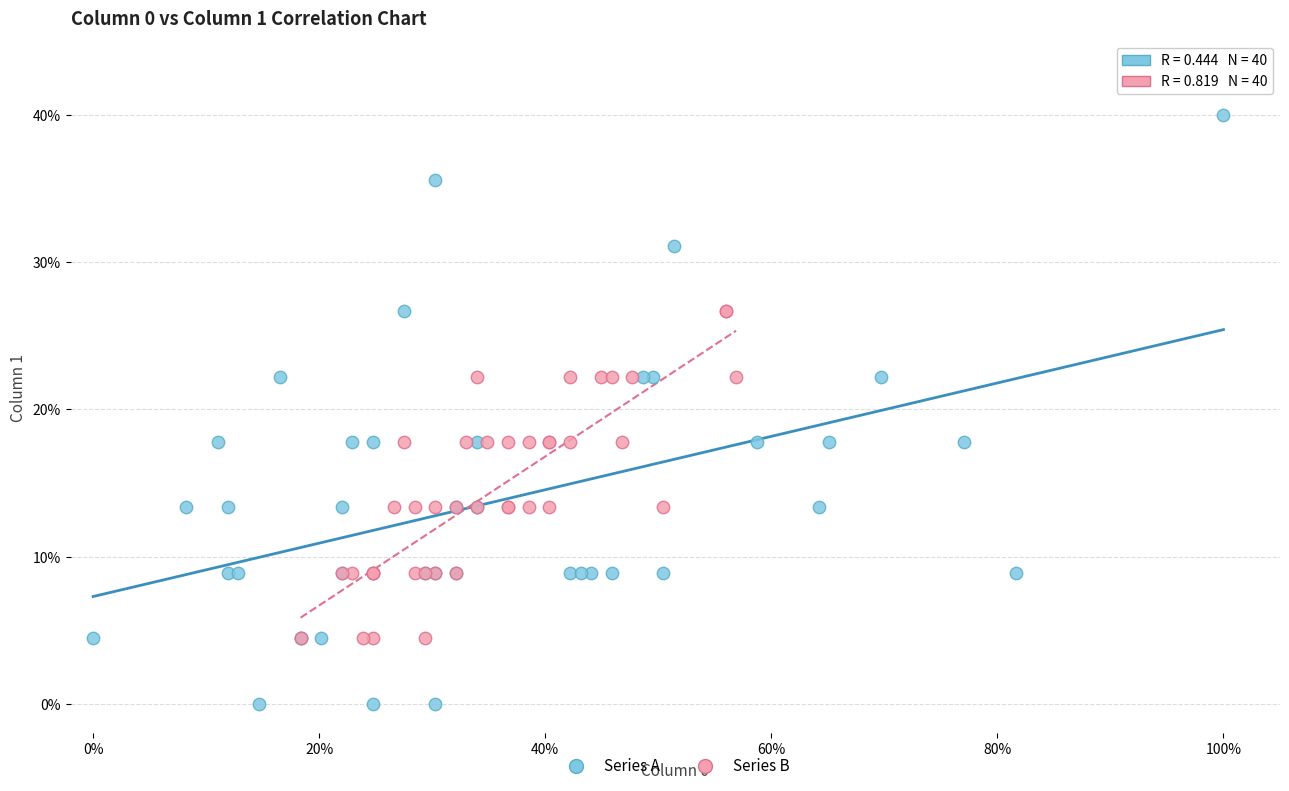

Which series has the widest spread of Y values?

Series A